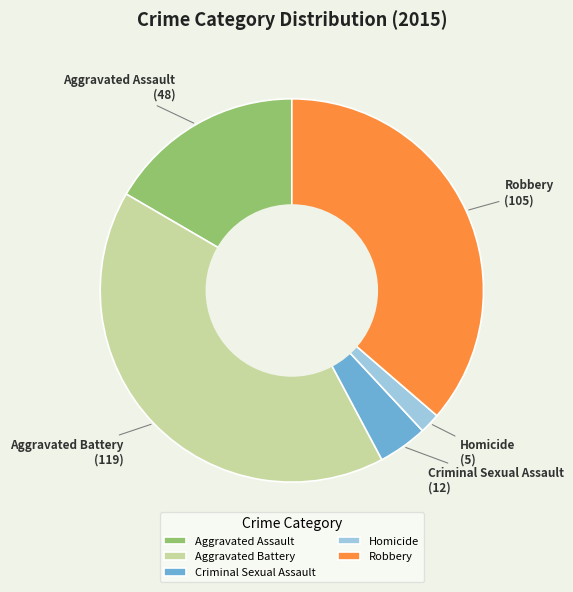

How many segments does this pie chart have?

5